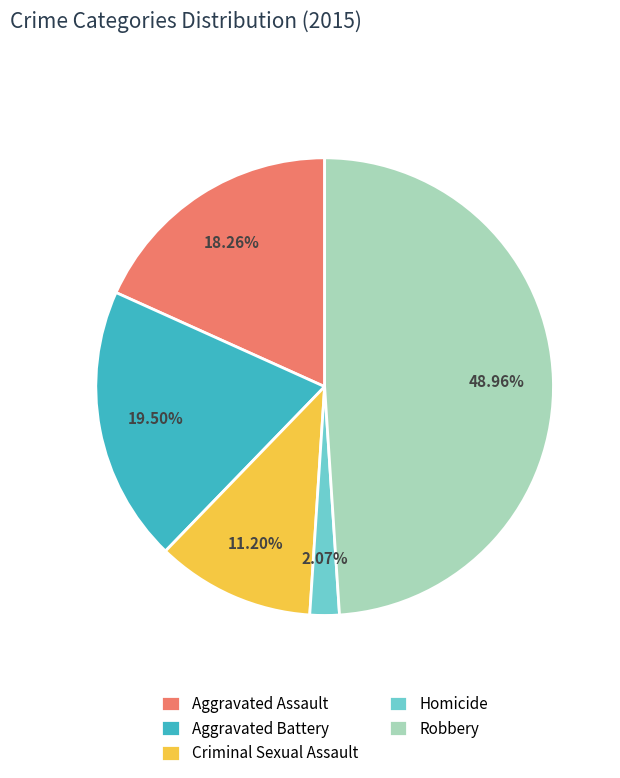

To the nearest percent, what is the difference between the largest and smallest slice percentages?

47%